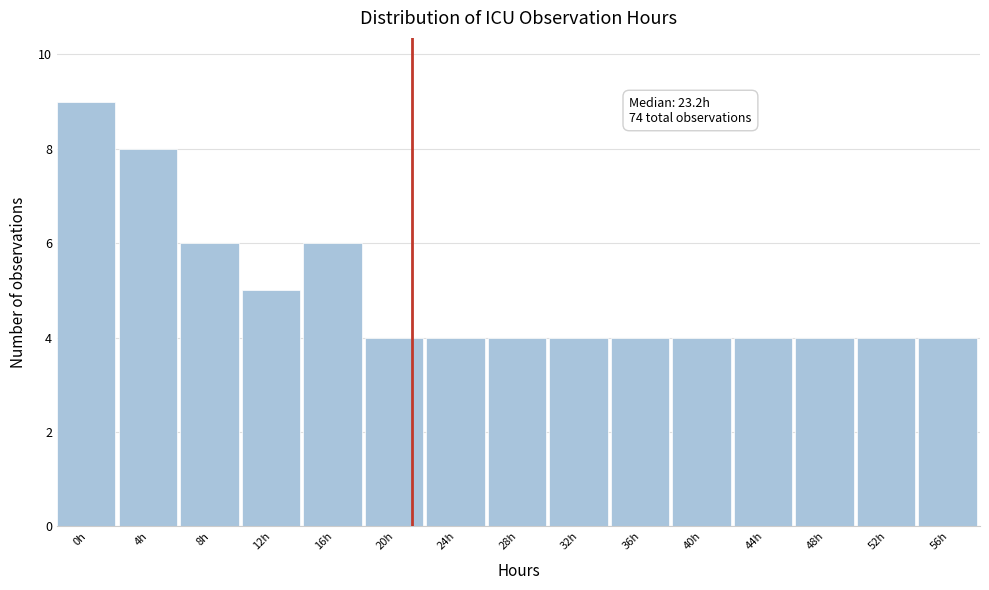

Reading left to right, transcribe all the data shown in this chart.

0h=9	4h=8	8h=6	12h=5	16h=6	20h=4	24h=4	28h=4	32h=4	36h=4	40h=4	44h=4	48h=4	52h=4	56h=4